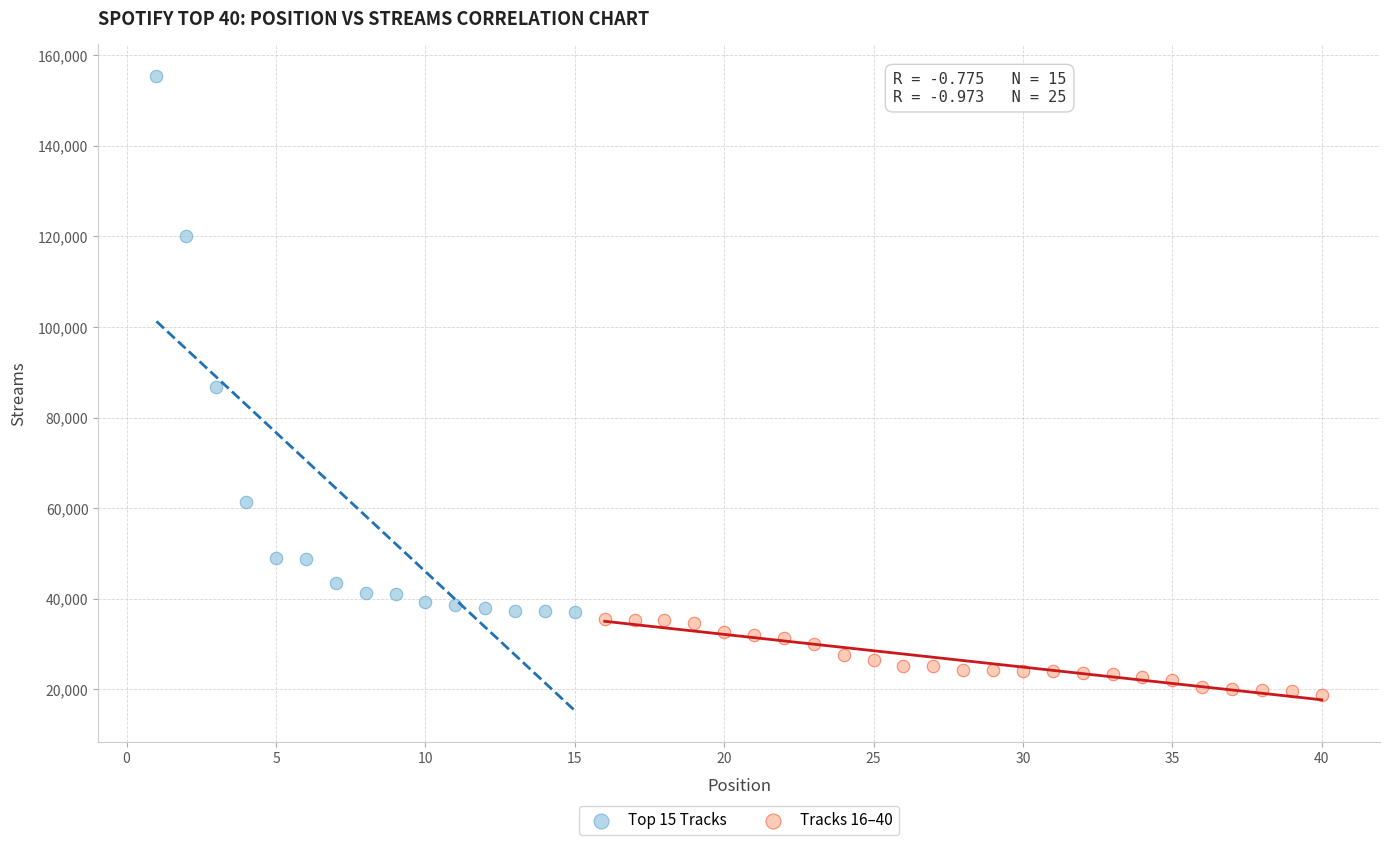

Which series contains the lowest Y value?

Tracks 16–40